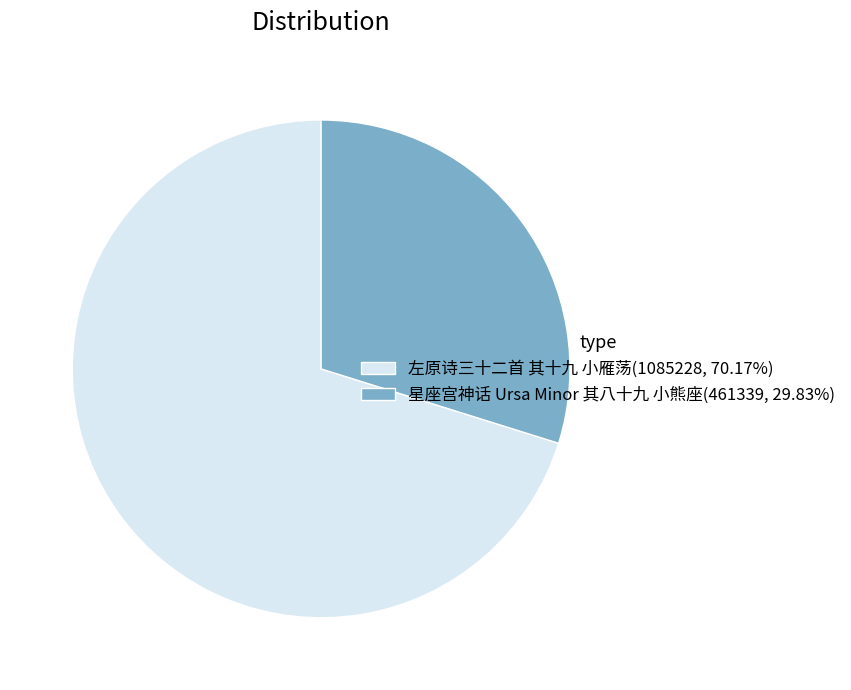

Approximately how many times larger is the value at 星座宫神话 Ursa Minor 其八十九 小熊座(461339, 29.83%) compared to 左原诗三十二首 其十九 小雁荡(1085228, 70.17%)?

0.4